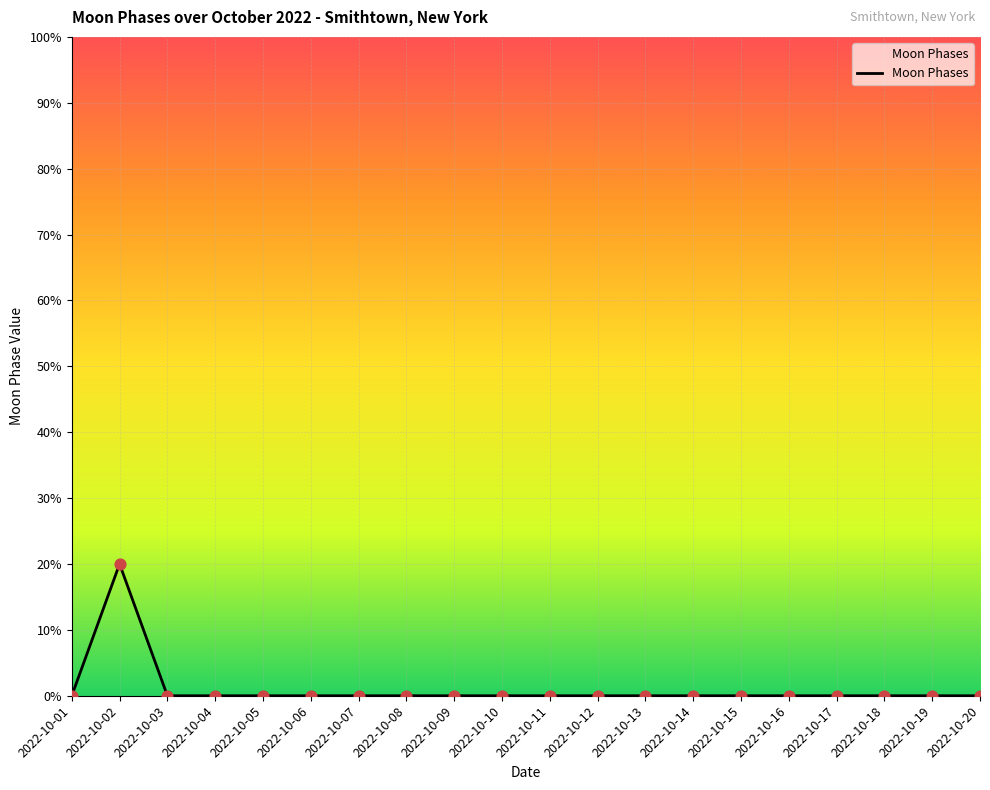

Does the chart have visible grid lines?

Yes